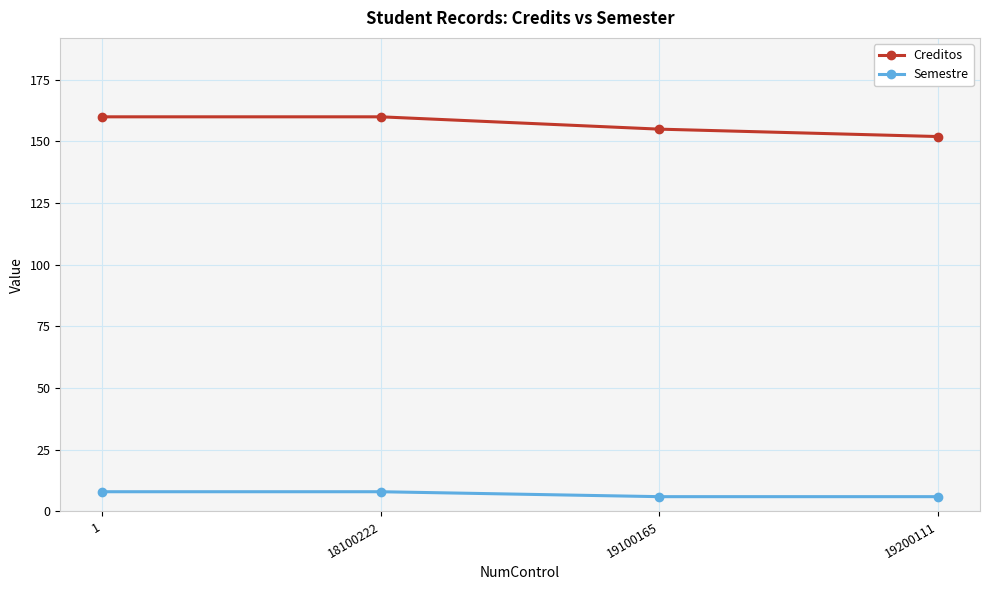

Reading right to left, list all the values displayed in this chart.

Creditos: 19200111=152	19100165=155	18100222=160	1=160
Semestre: 19200111=6	19100165=6	18100222=8	1=8